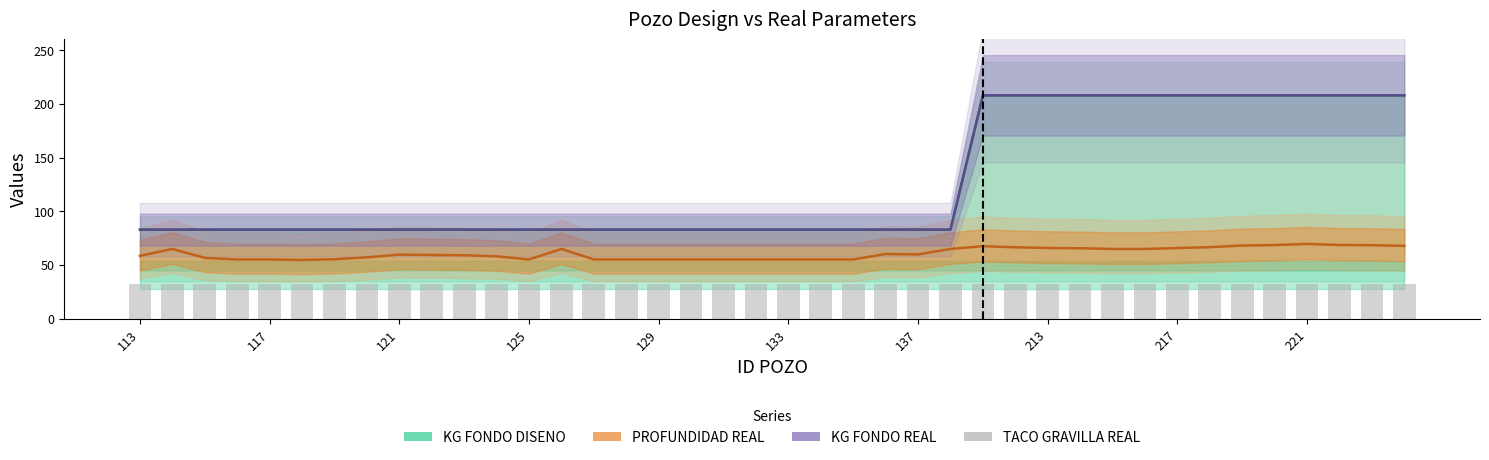

Is it true that KG FONDO DISENO equals 323.5 at 214?

False